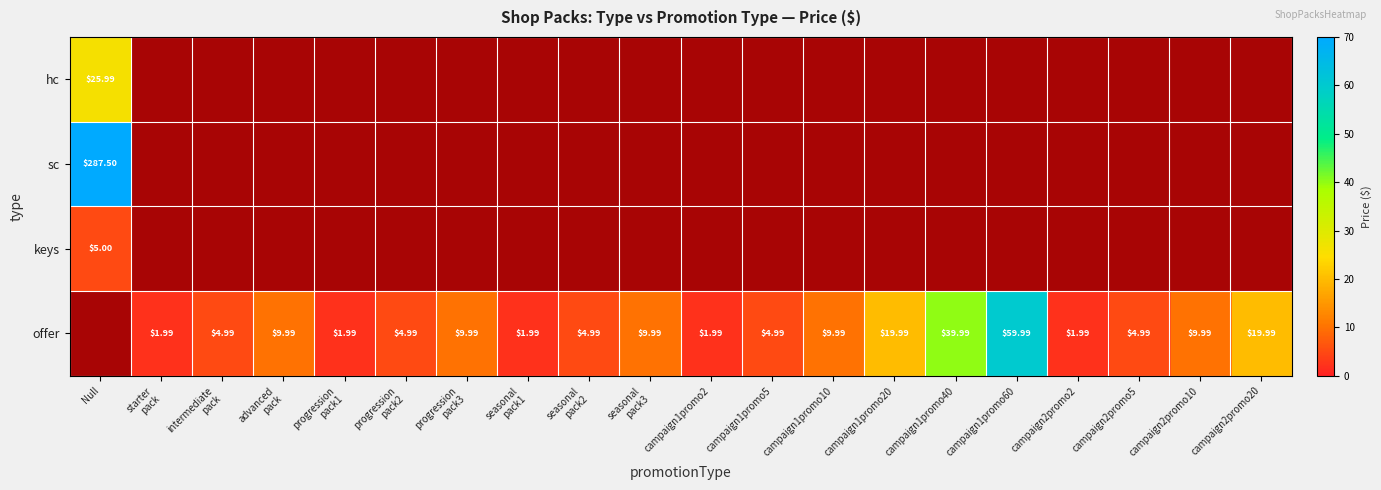

Is it true that offer equals -39.2 at Null?

False